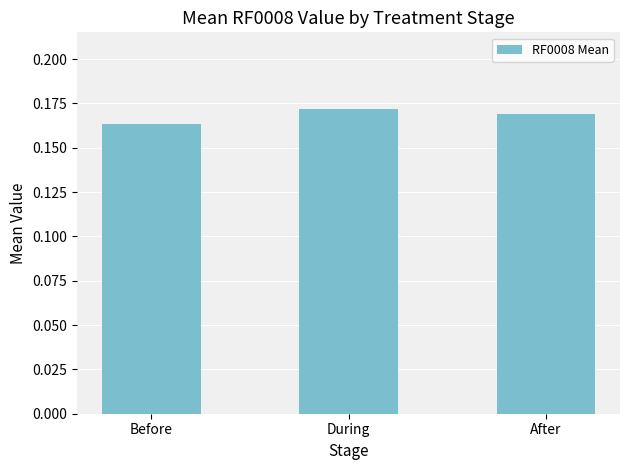

Where is the data nearest to the value 0?

Before